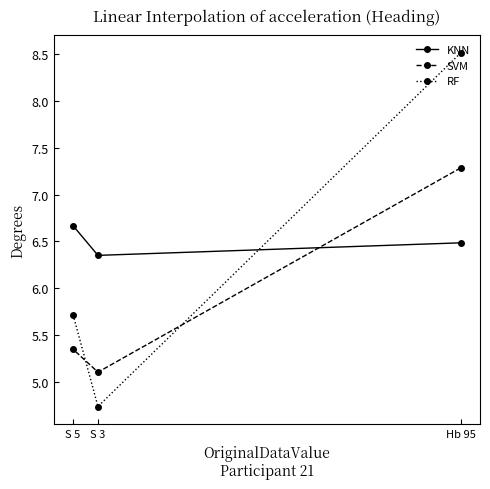

What is the difference between the KNN values at Hb 95 and S 5?

0.2